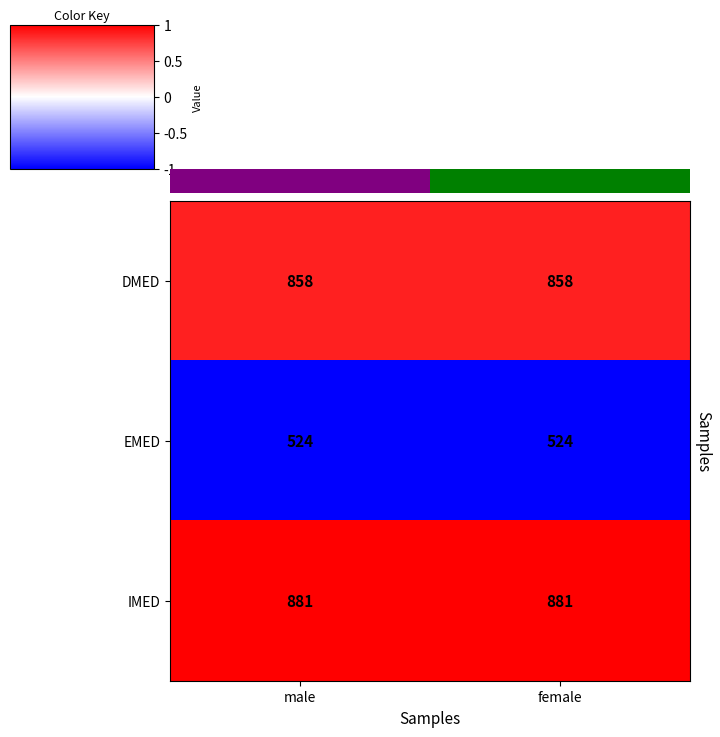

How many data points does each series have?

2